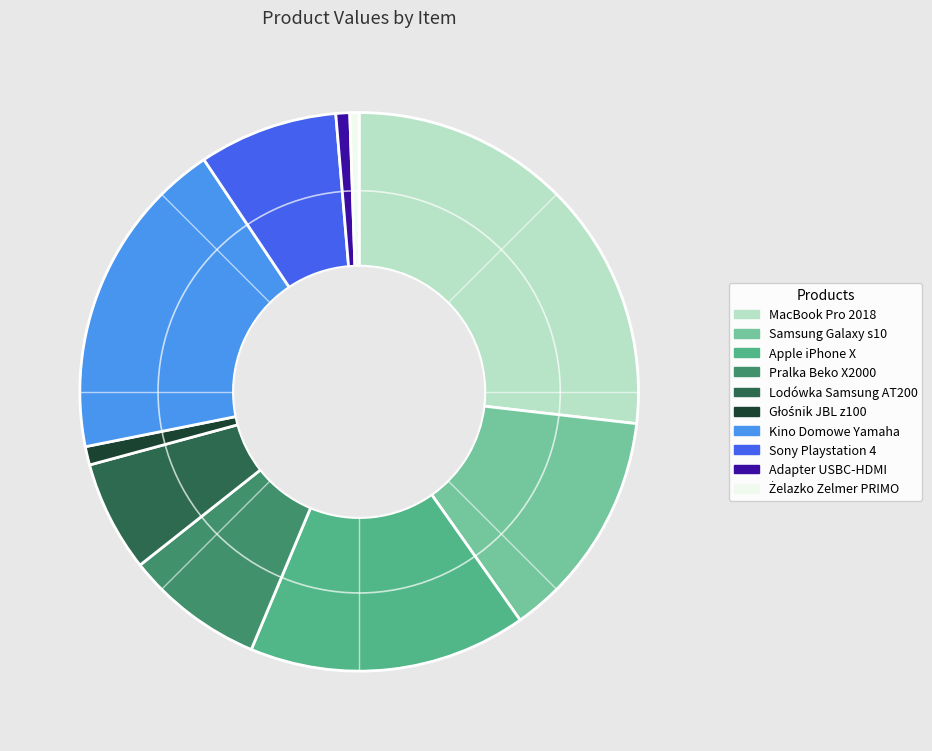

Is there any slice that represents more than half of the pie?

No